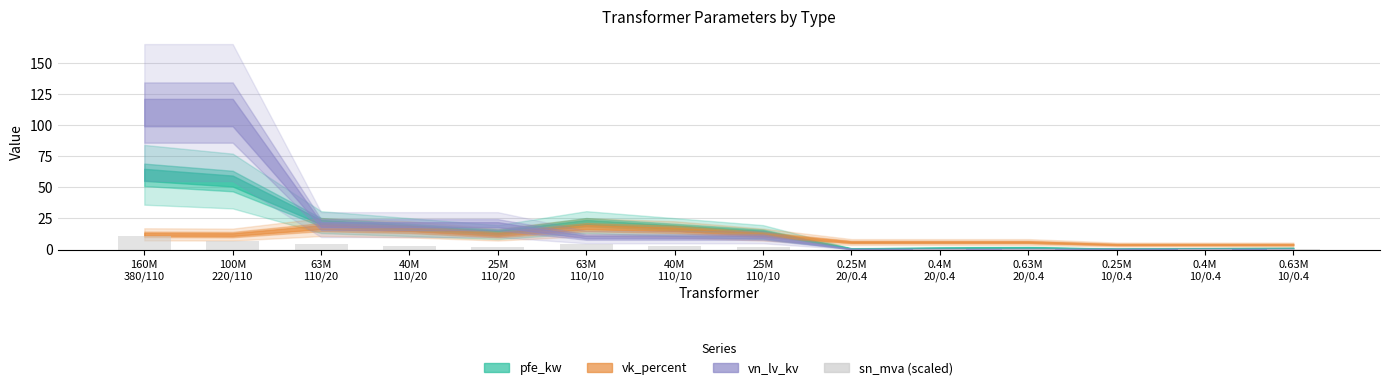

What is the change in value from 100M
220/110 to 25M
110/10?

-5.1